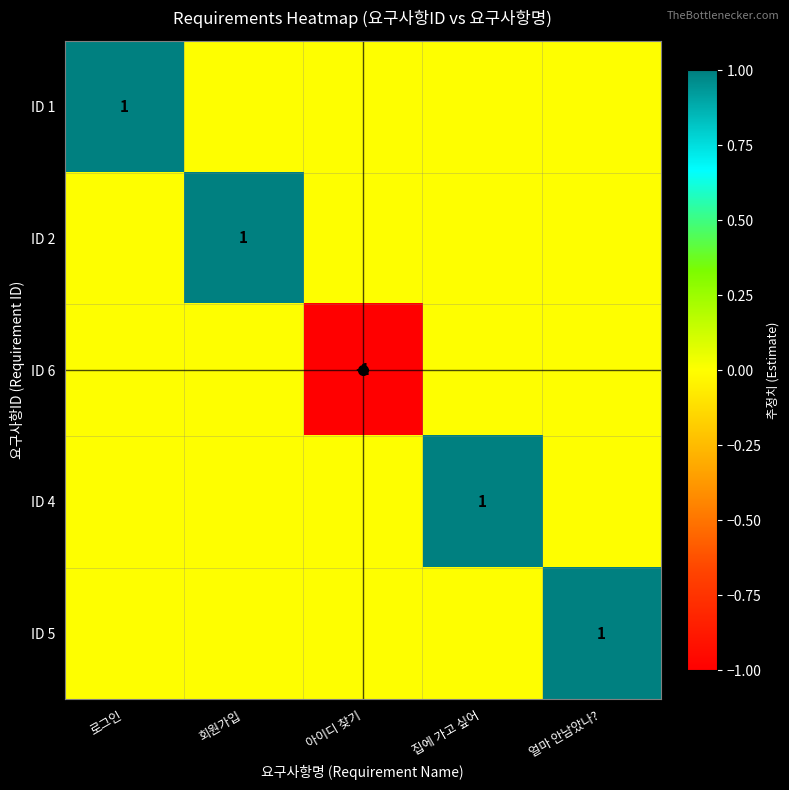

True or false: ID 2 has a value of 0 at 얼마 안남았나?.

True